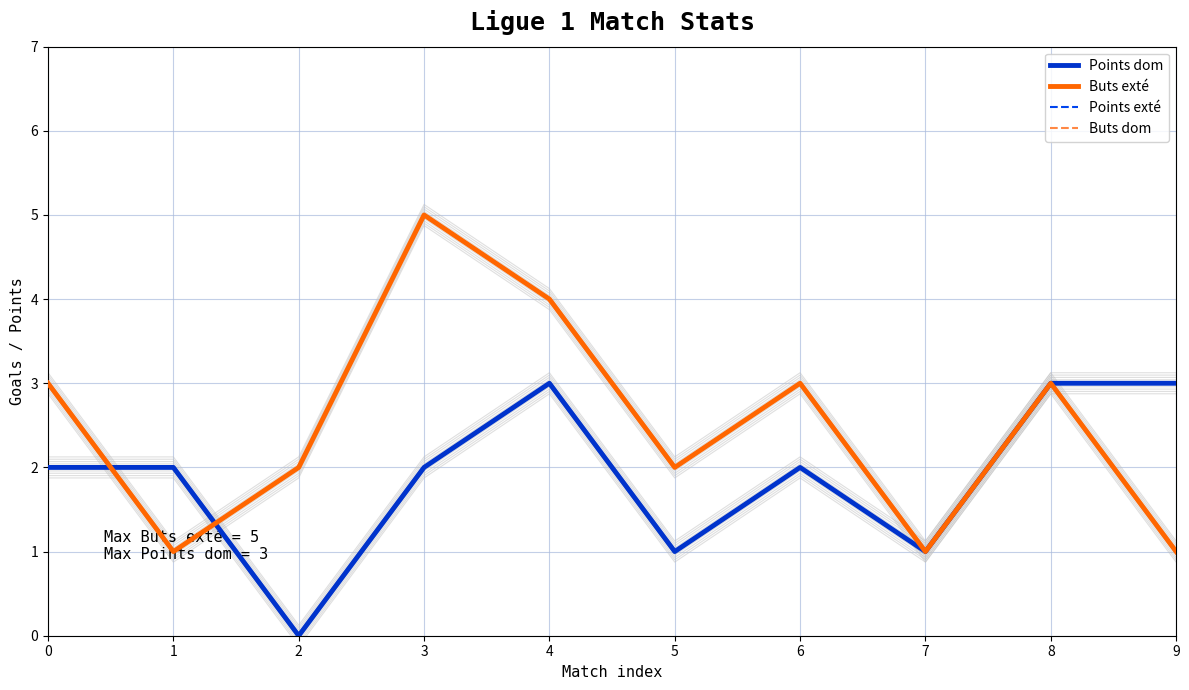

The value of Buts exté at 1 is 1. True or false?

False